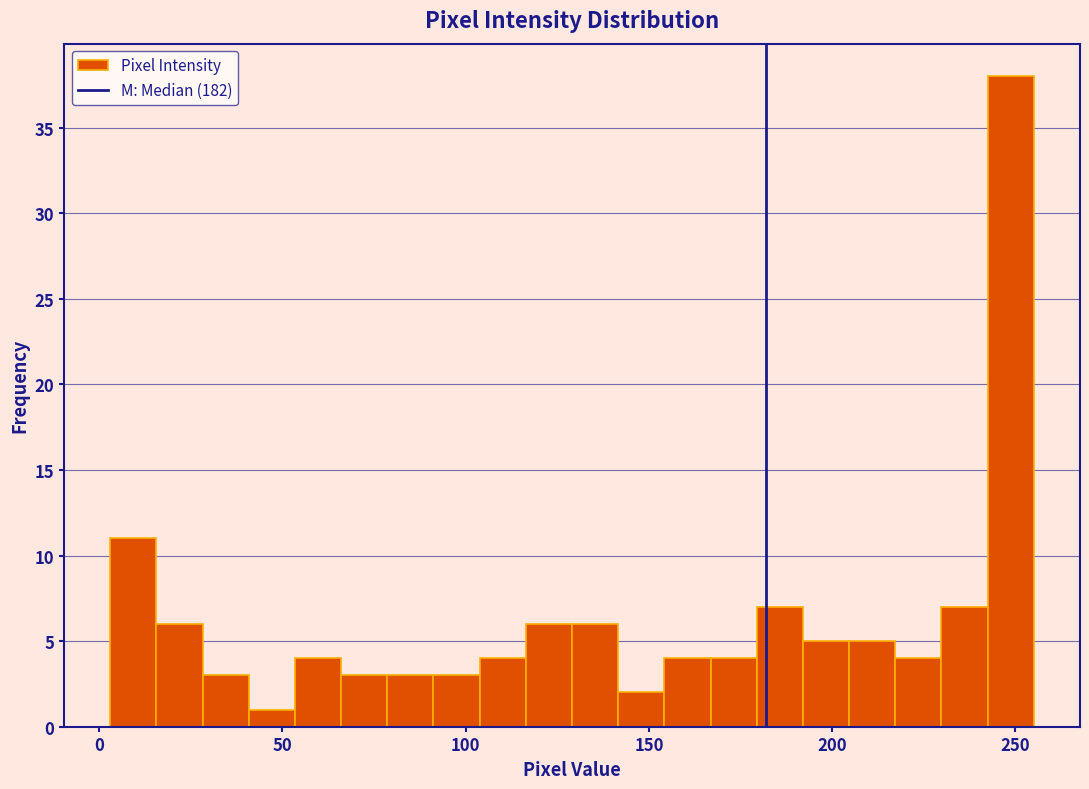

Around what value on the x-axis is the tallest bar? Give the approximate position of its centre, as read against the axis.

250